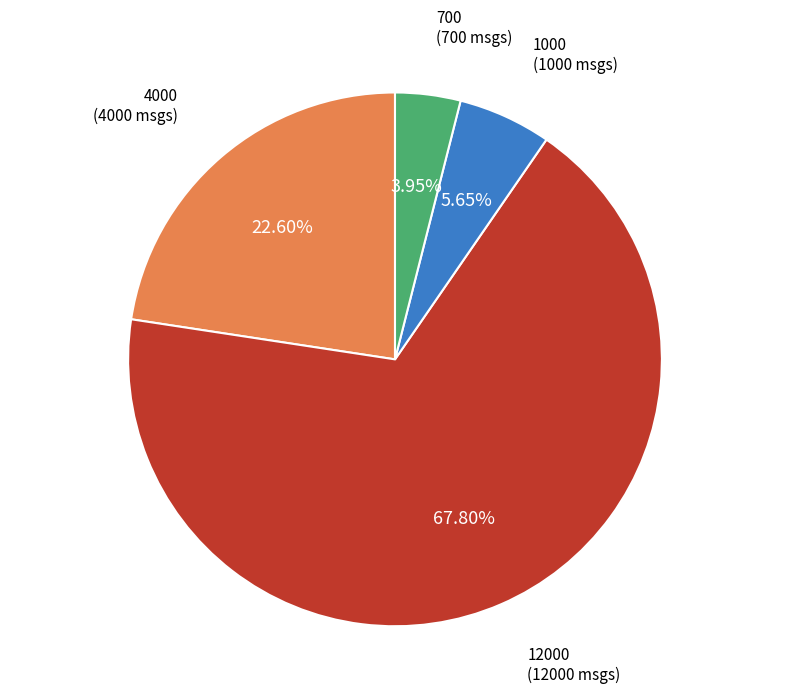

Does any single category account for the majority?

Yes